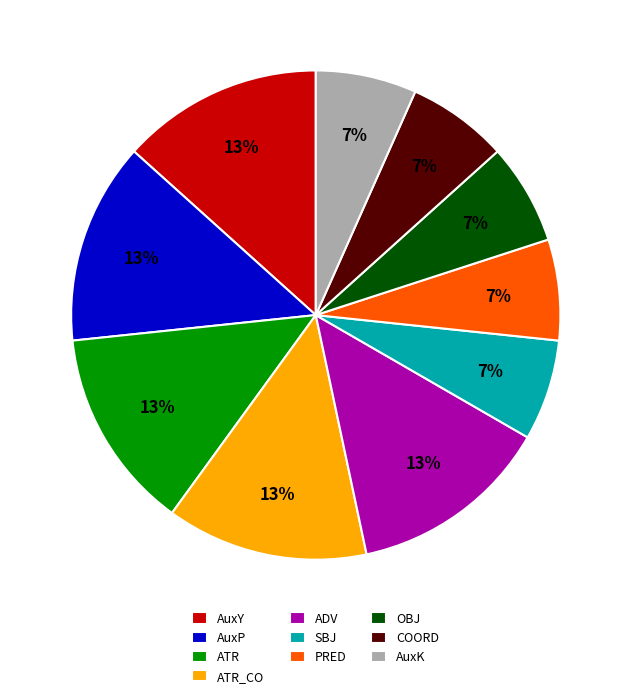

Combined, do AuxP and ATR account for over 50%?

No